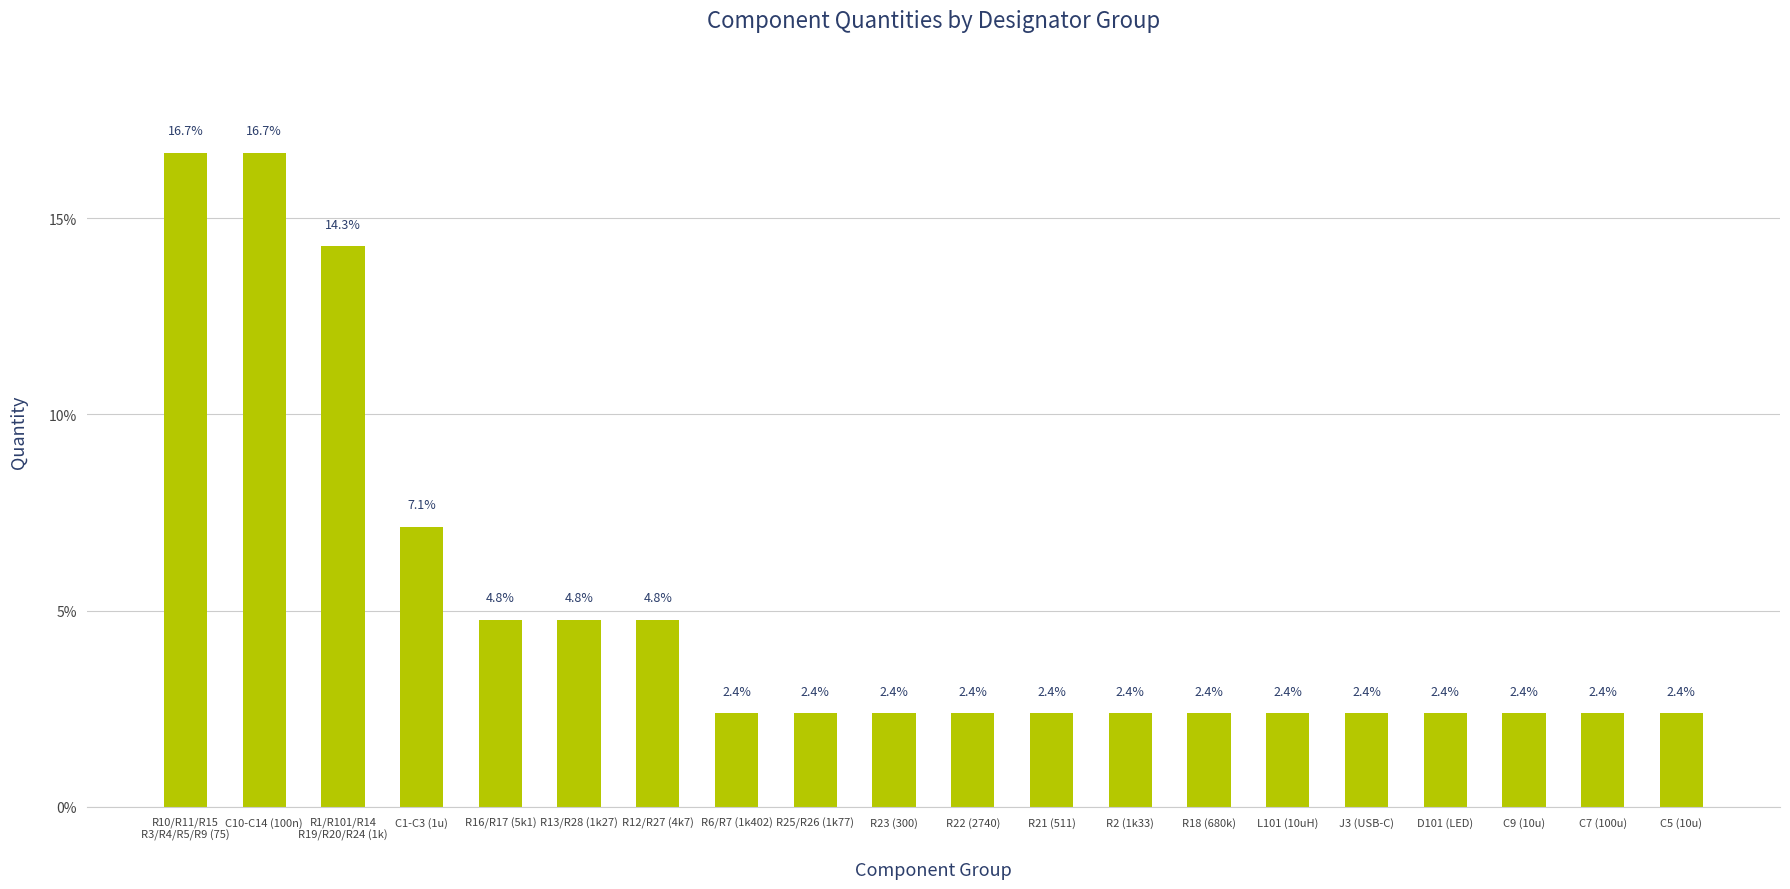

How many distinct data groups are displayed?

1